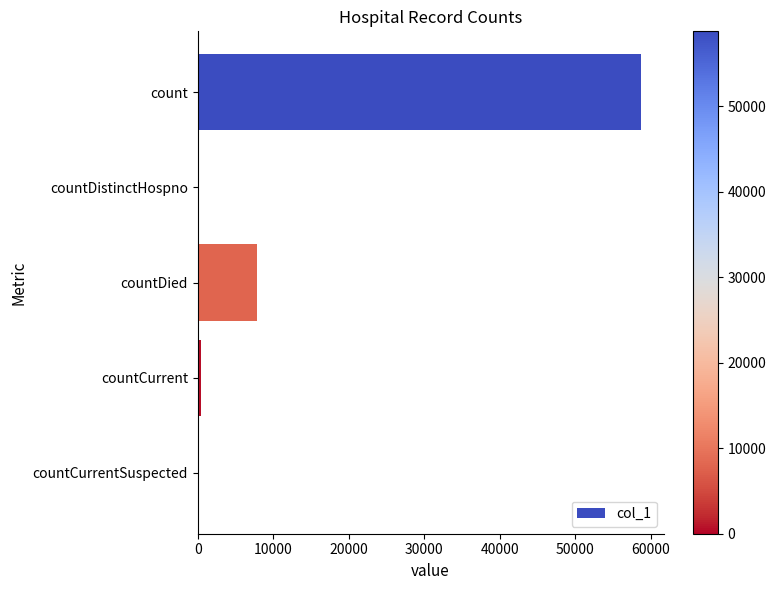

At which category does the chart reach its peak across all series?

count